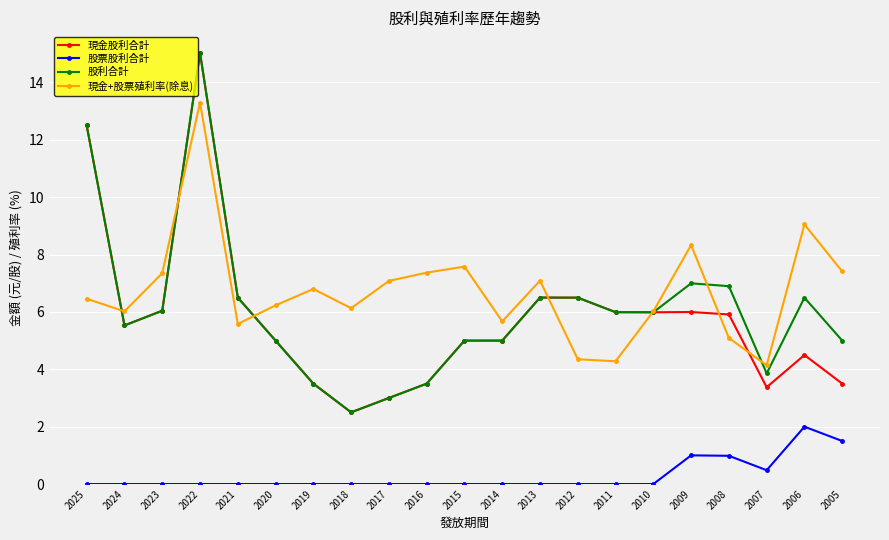

How many lines are shown in the chart?

4